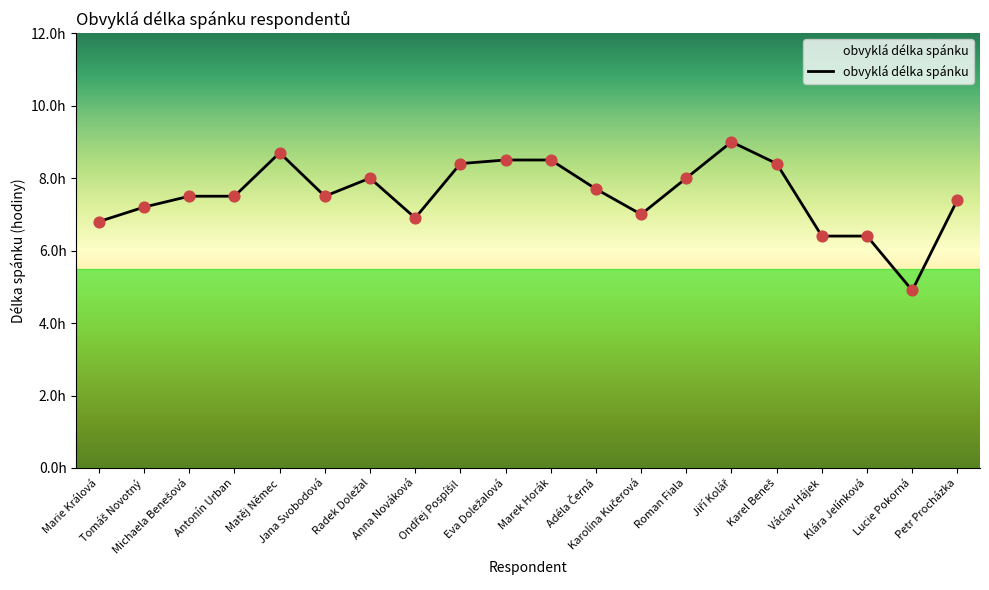

What is the change in value from Radek Doležal to Klára Jelínková?

-1.6